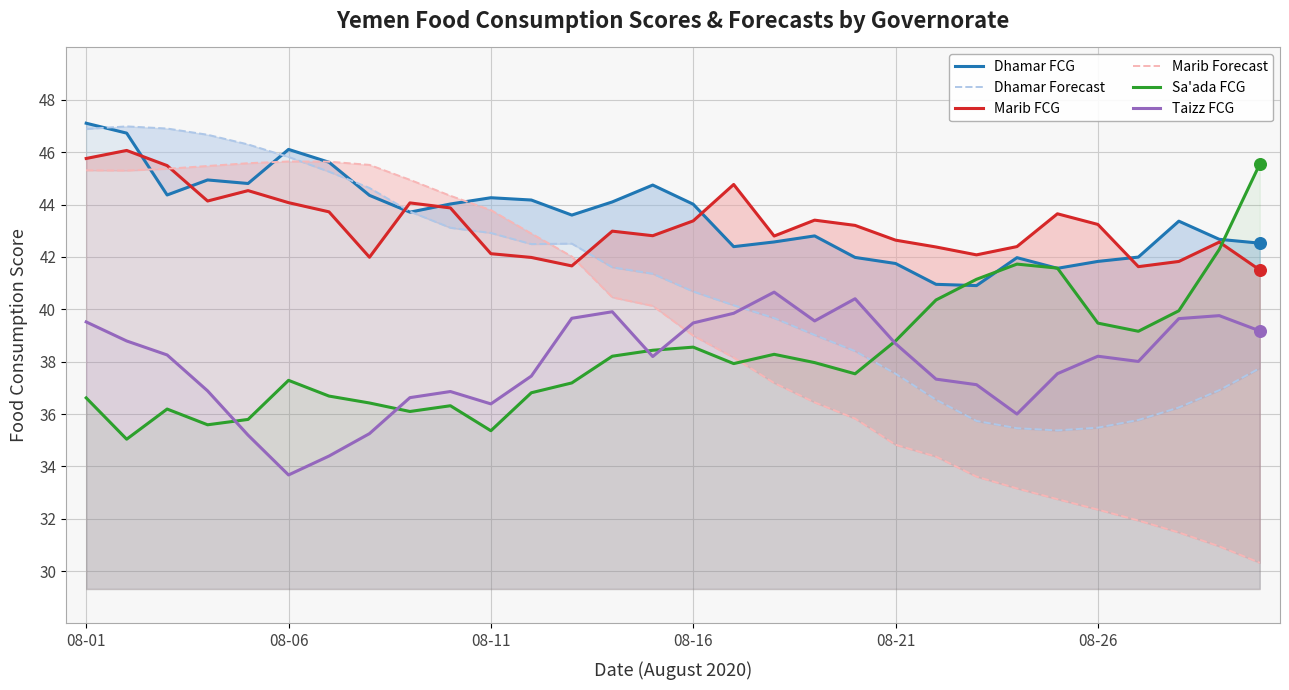

What are all the series names shown in the legend?

Dhamar FCG, Dhamar Forecast, Marib FCG, Marib Forecast, Sa'ada FCG, Taizz FCG